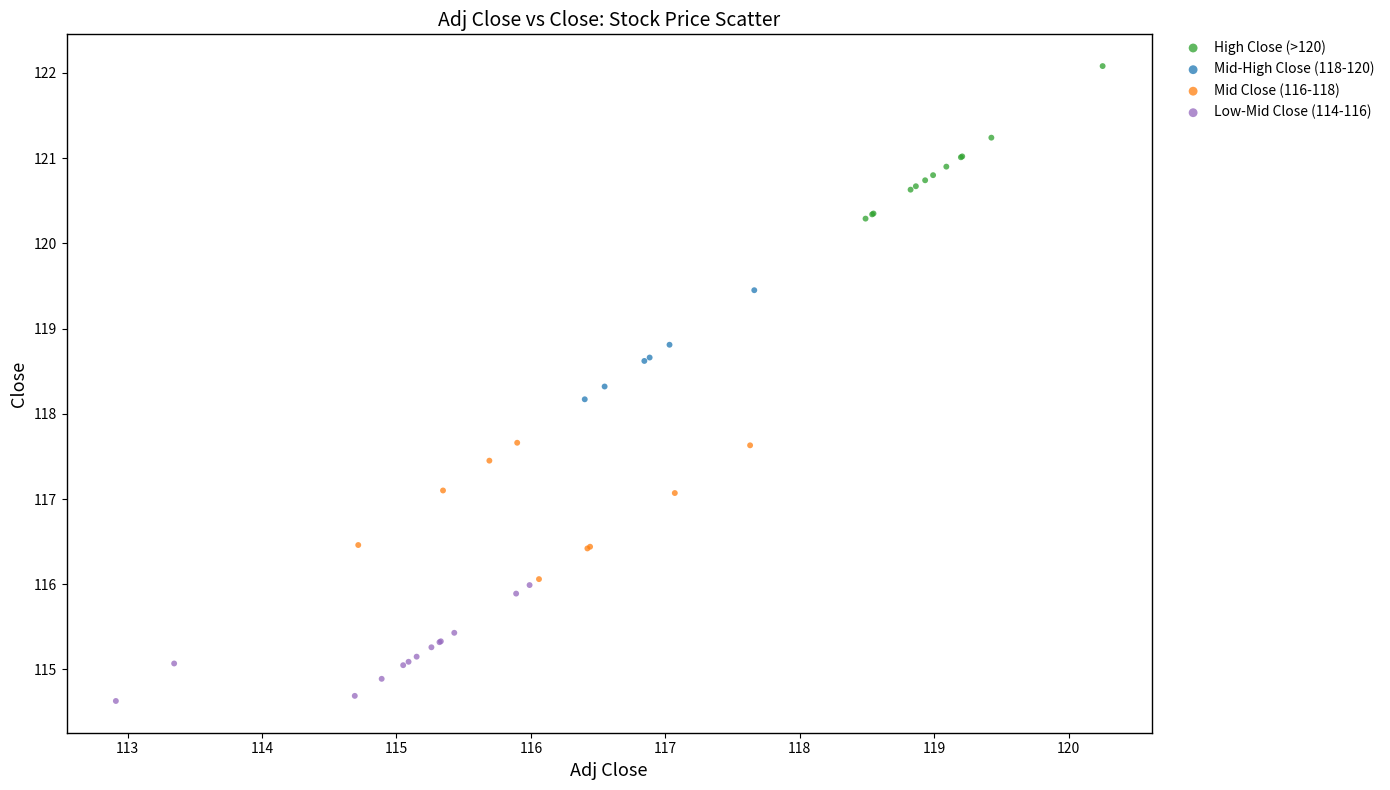

Which series contains the highest Y value?

High Close (>120)